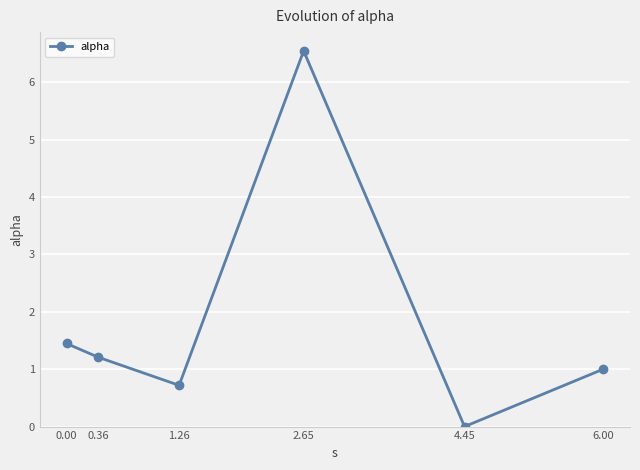

Reading left to right, extract all data points from this chart.

1.4	1.2	0.7	6.5	0.0	1.0